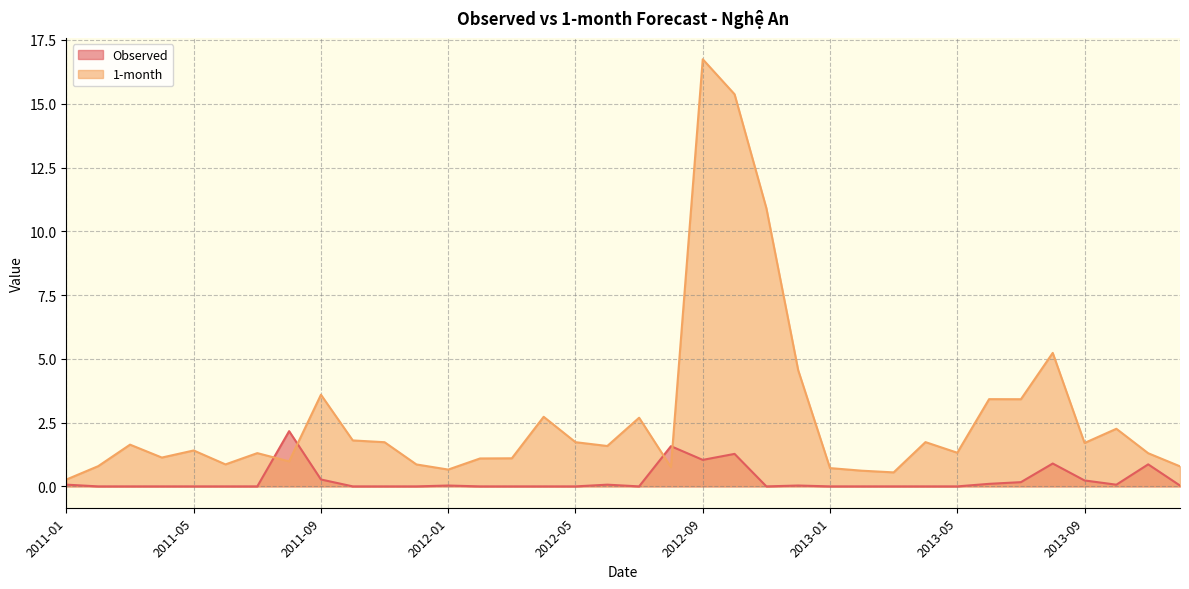

How many interior local peaks does the 1-month series have?

11